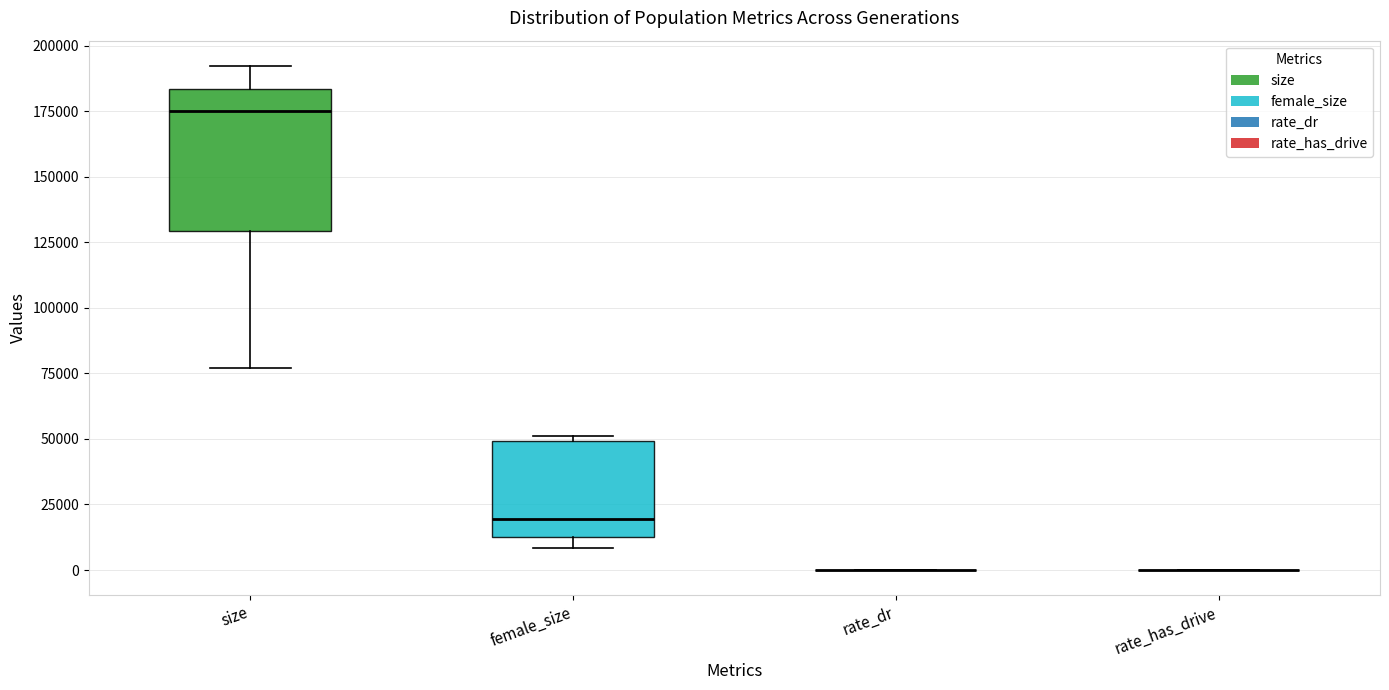

Where does the median line of the box for size sit on the y-axis? The values are not printed on the chart, so give them approximately, as read against the axis.

175000